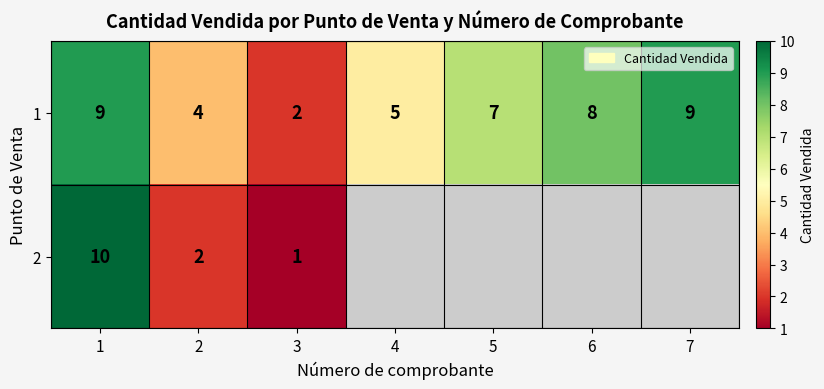

At which label does 1 reach its minimum?

3